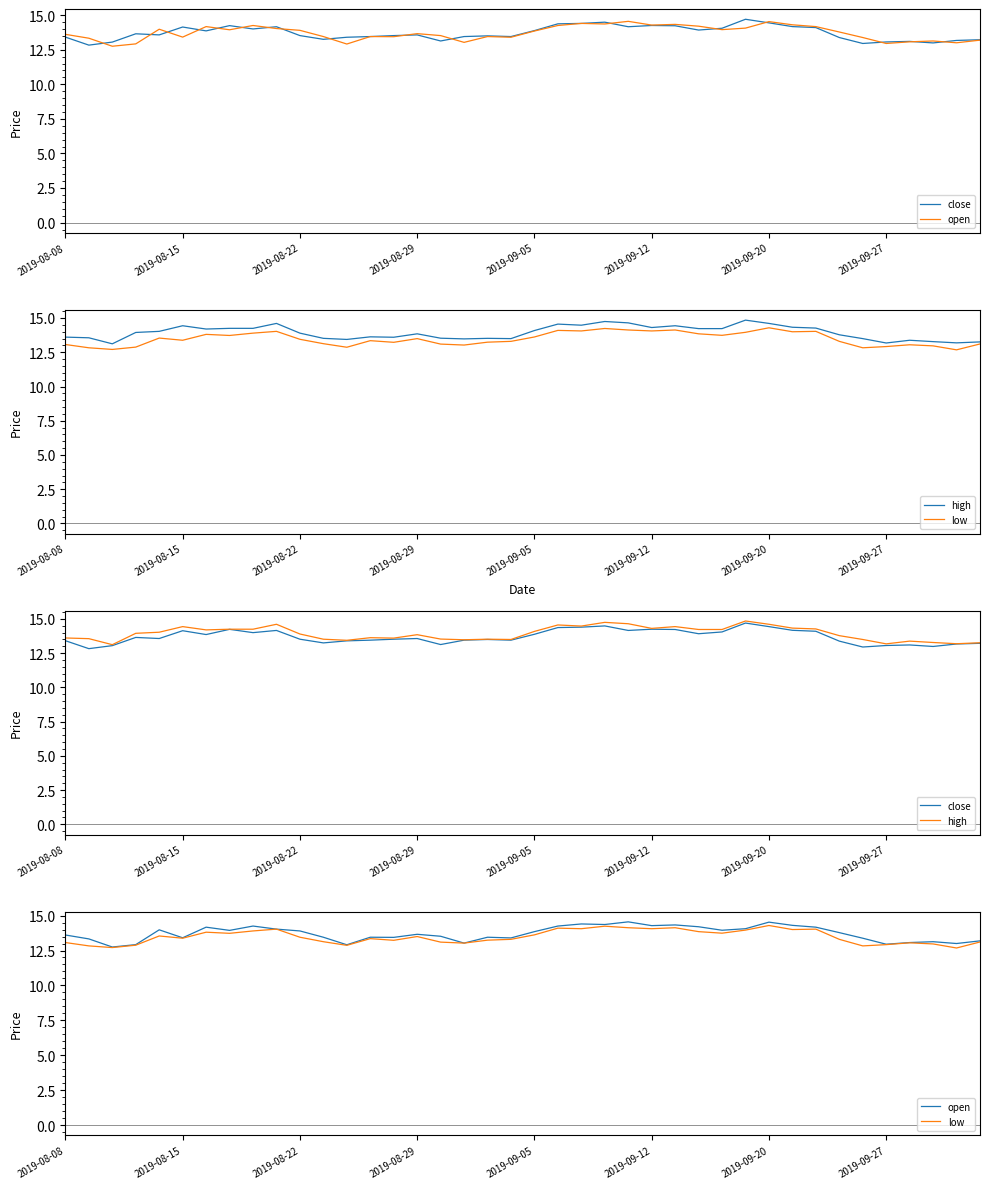

What is the greatest value displayed?

14.8